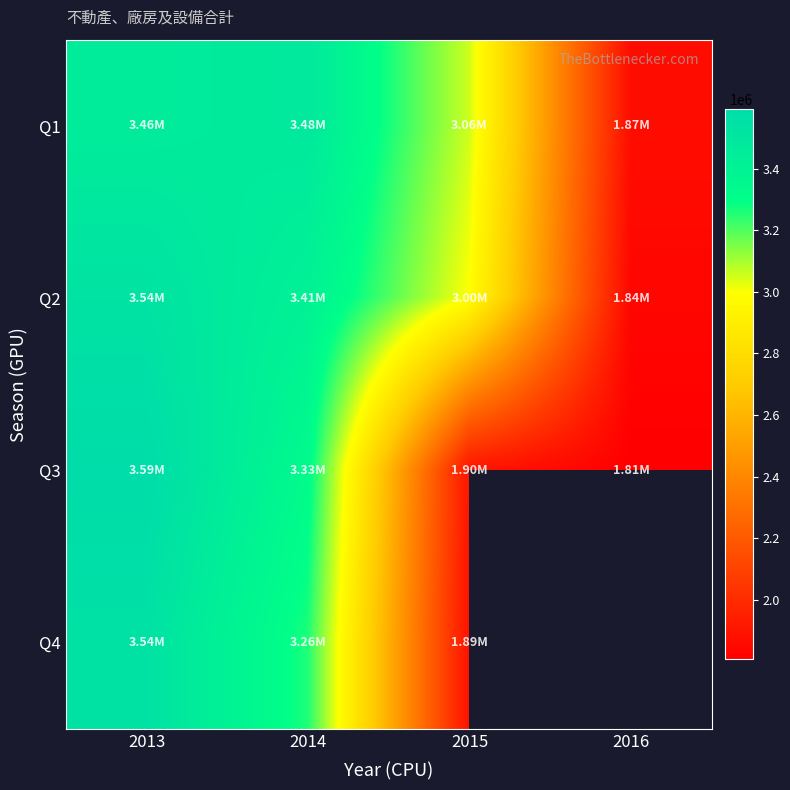

What is the difference between the maximum and minimum values in the Q3 series?

1785111.0